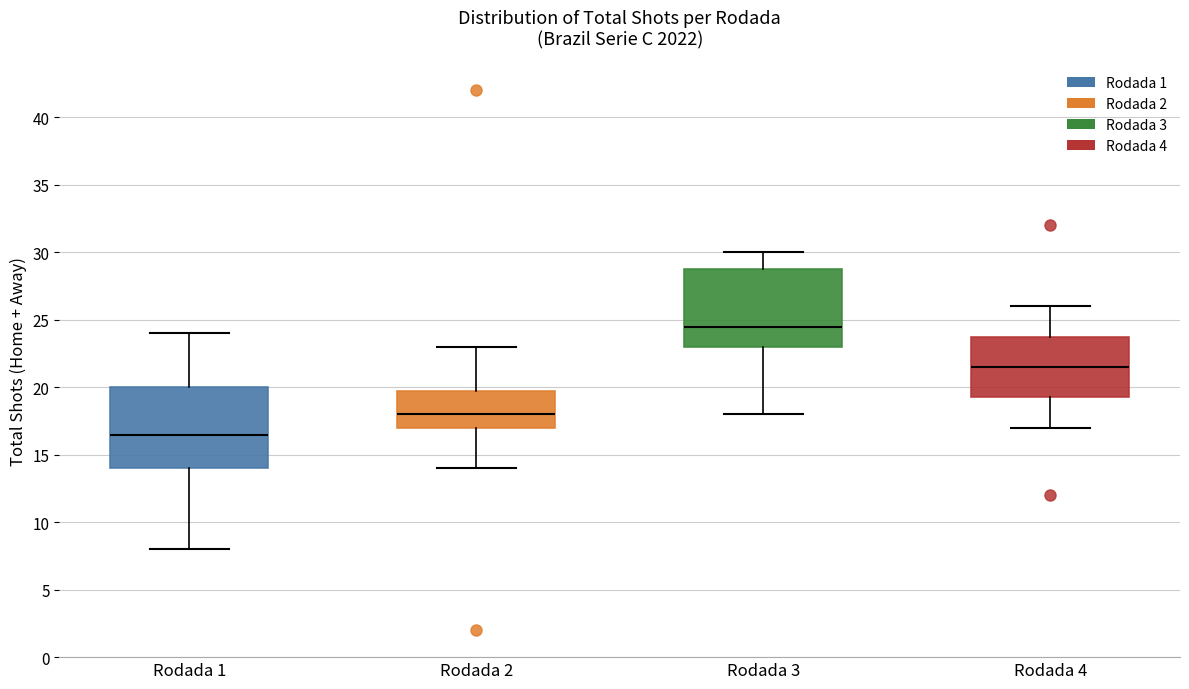

Where does the lower whisker of the box for Rodada 3 end on the y-axis? The values are not printed on the chart, so give them approximately, as read against the axis.

18.0